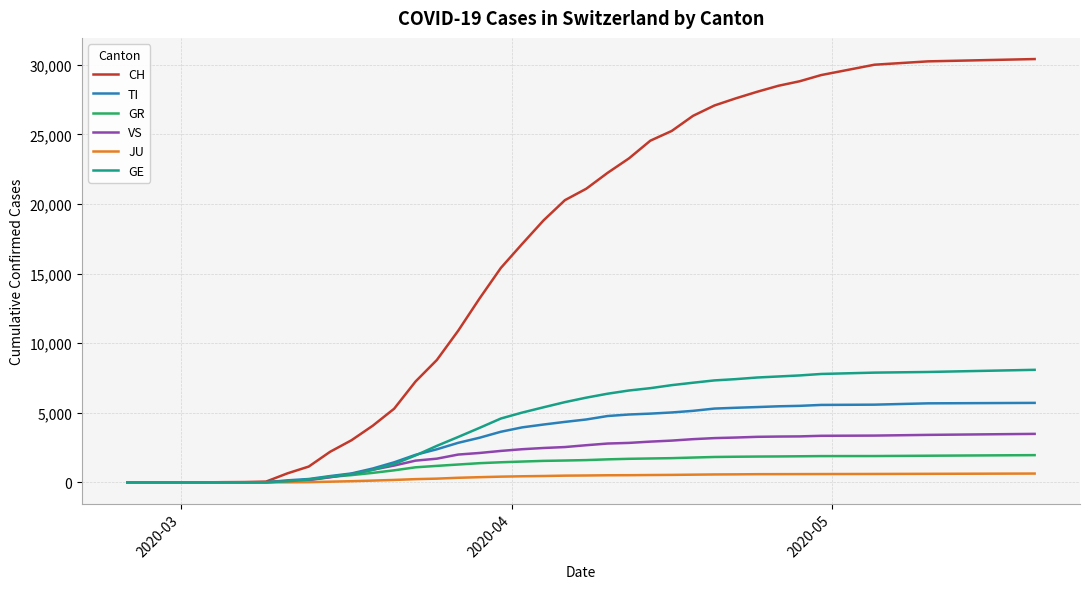

What is the greatest value displayed?

30415